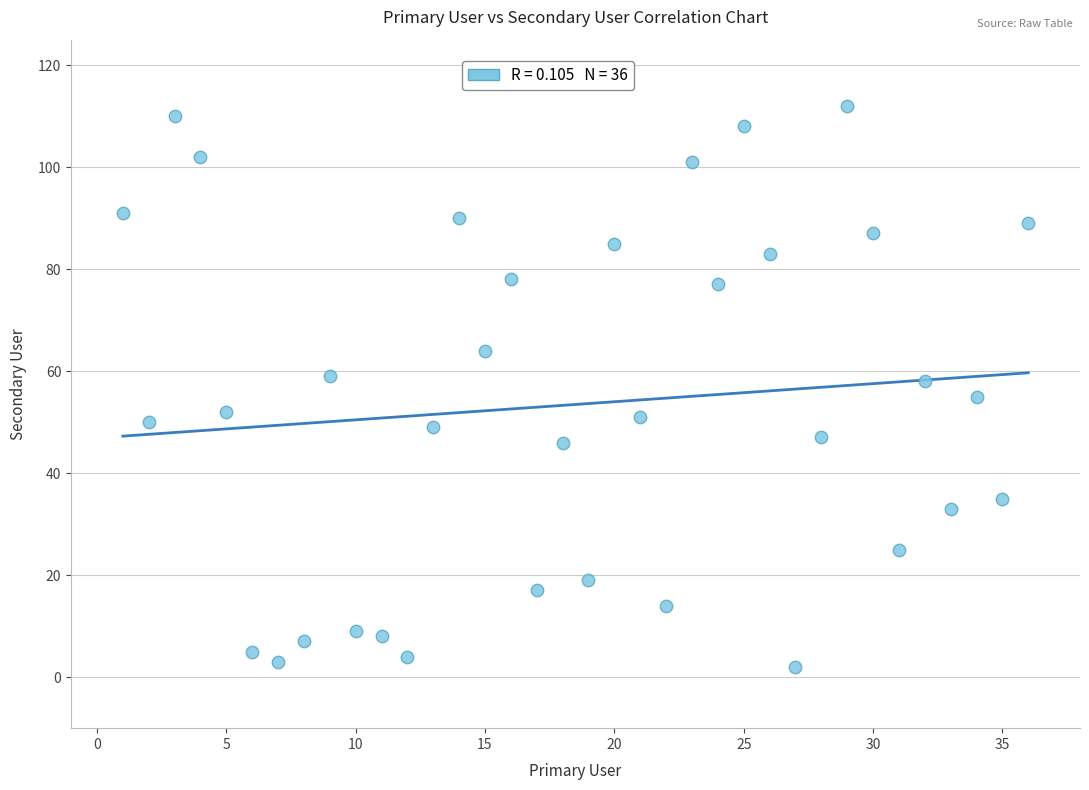

What is the range of X values (max minus min)?

35